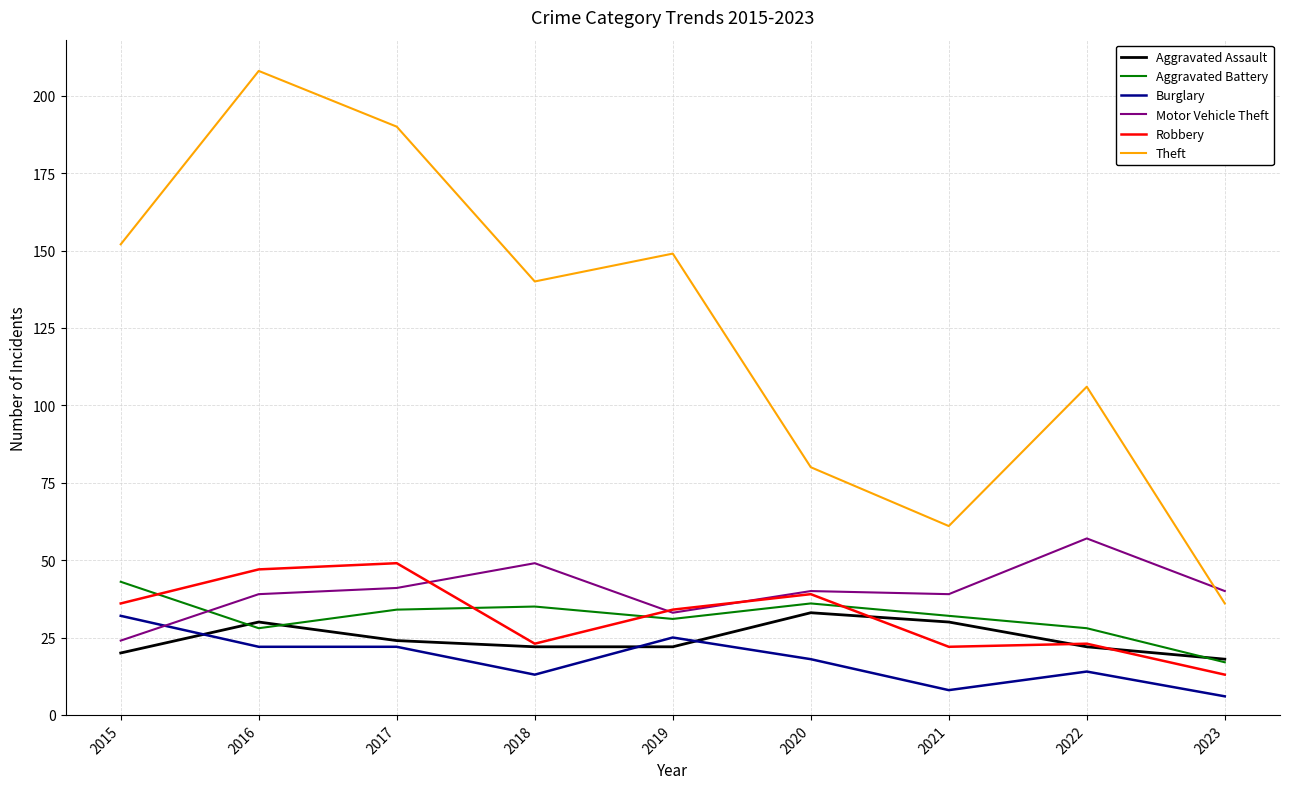

What is the average value of the Aggravated Assault series?

25